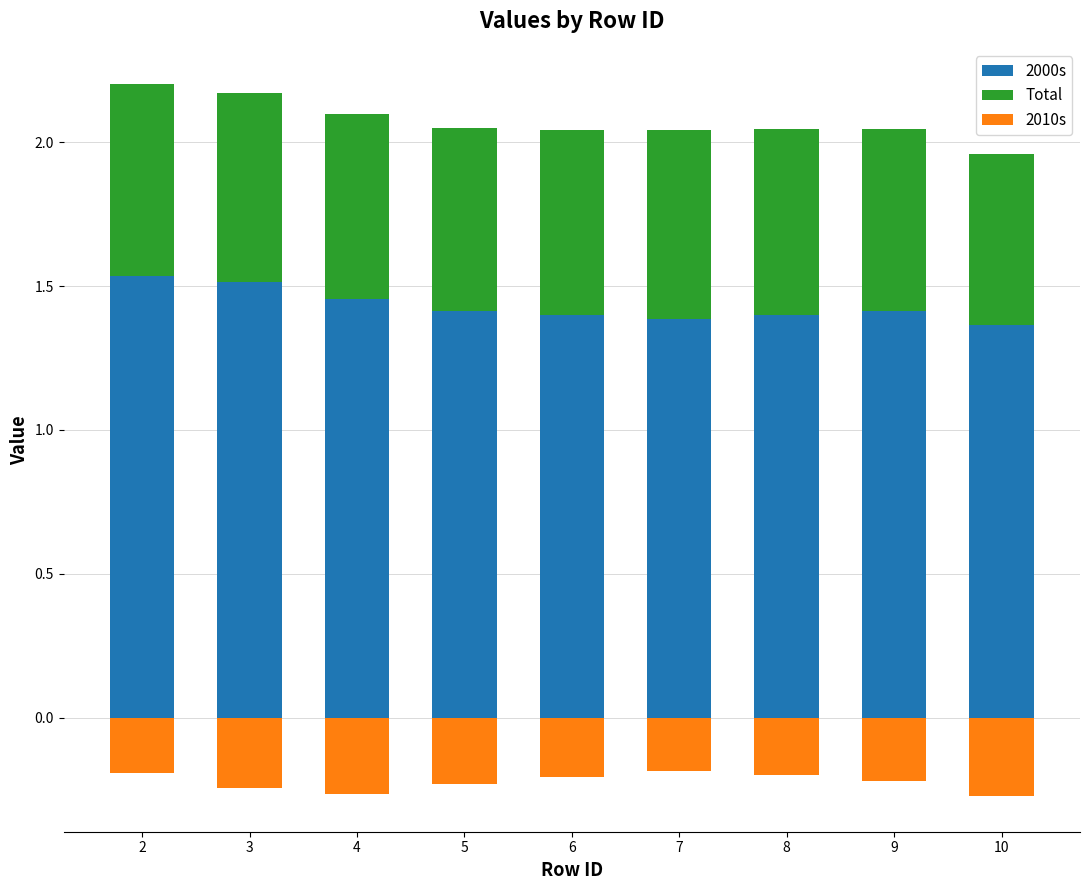

Between 6 and 8, which is larger?

8